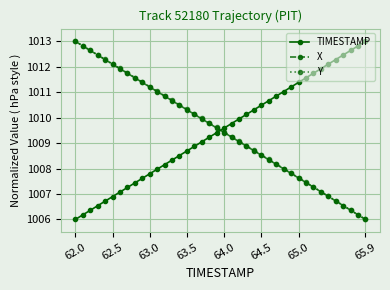

How many distinct data groups are displayed?

3